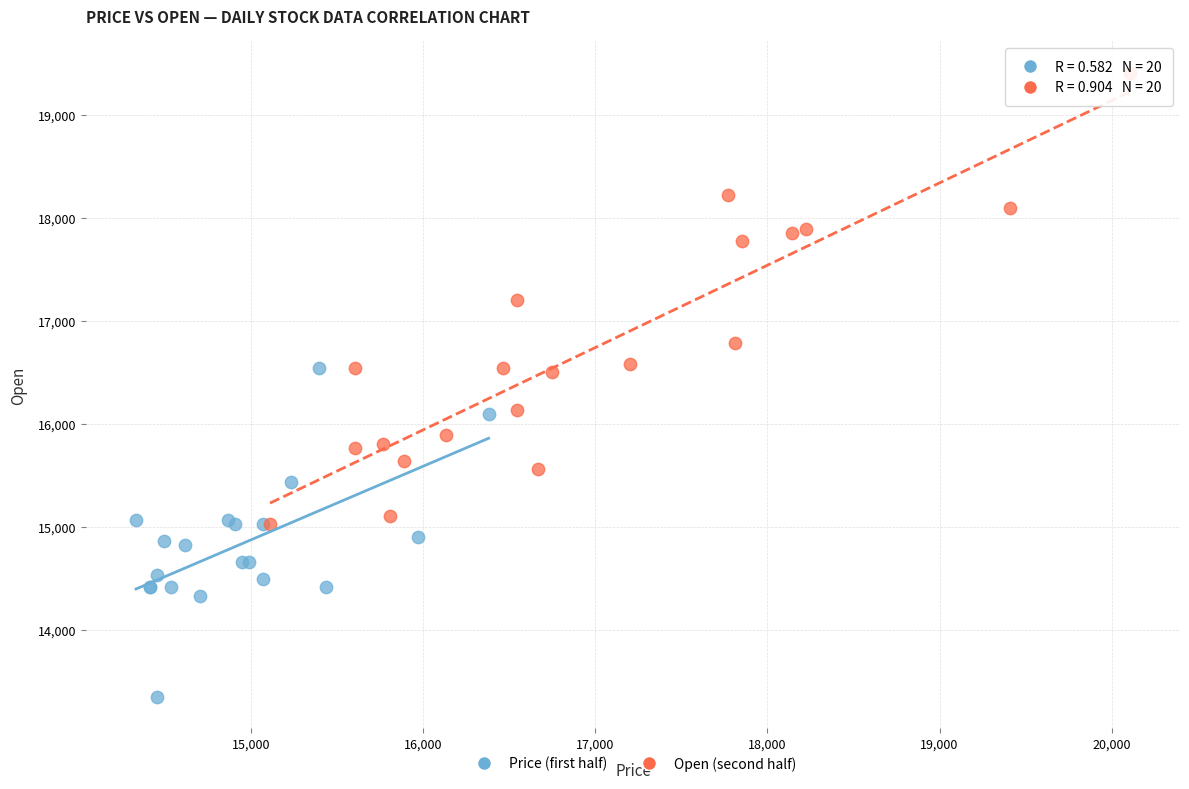

What are all the series names shown in the legend?

Price (first half), Open (second half)